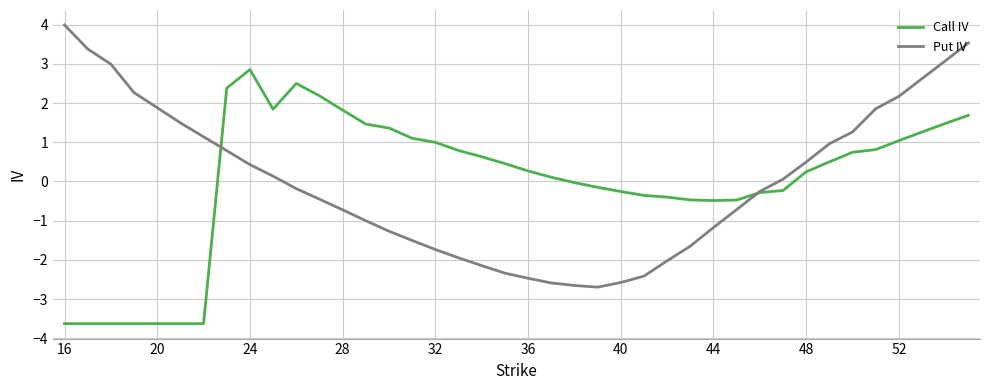

List the series in order of their peak value, highest first.

Put IV, Call IV